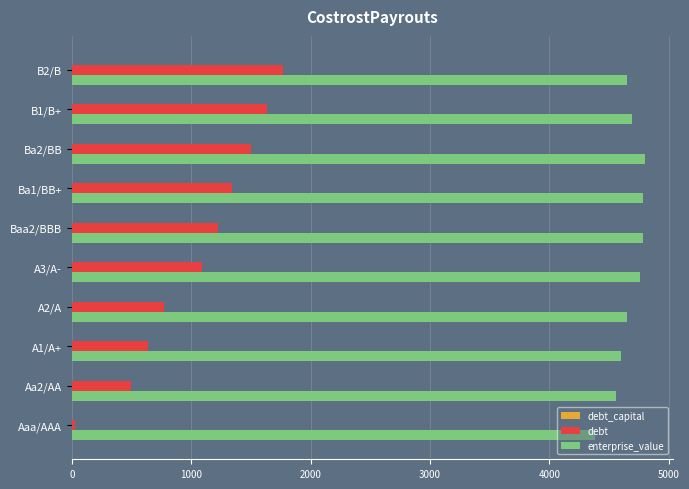

Which series has the largest range (max minus min)?

debt